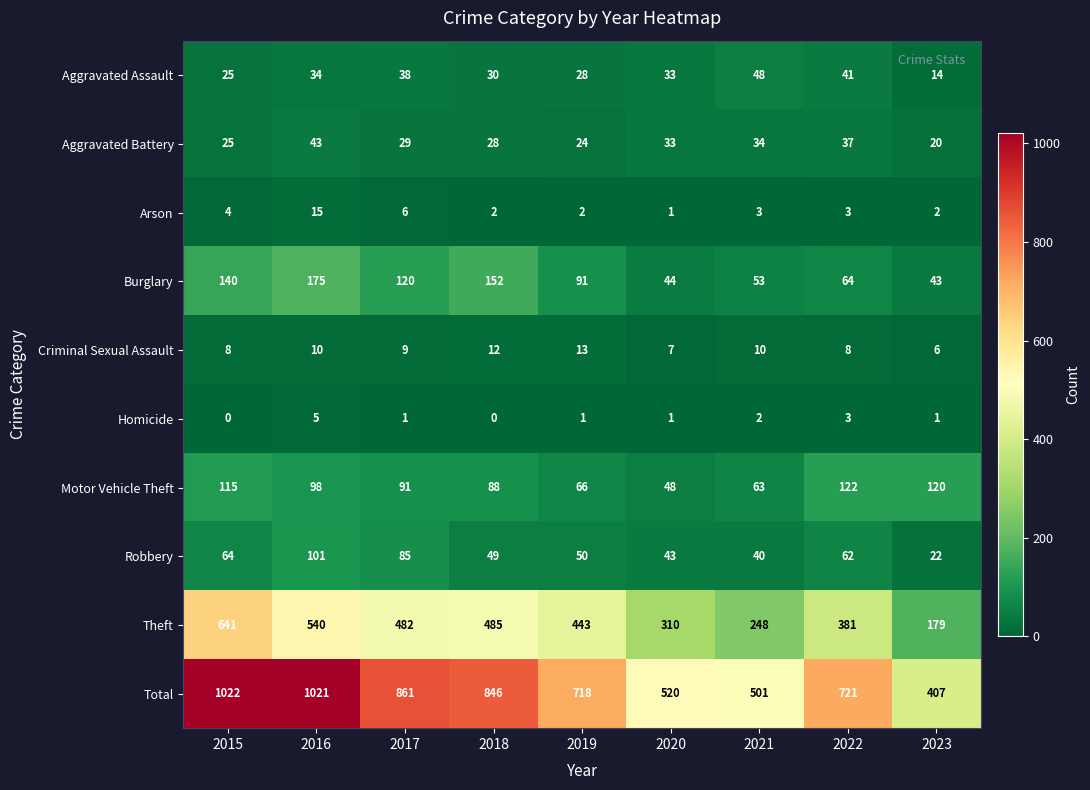

Where does the Total series first go above 721?

2015